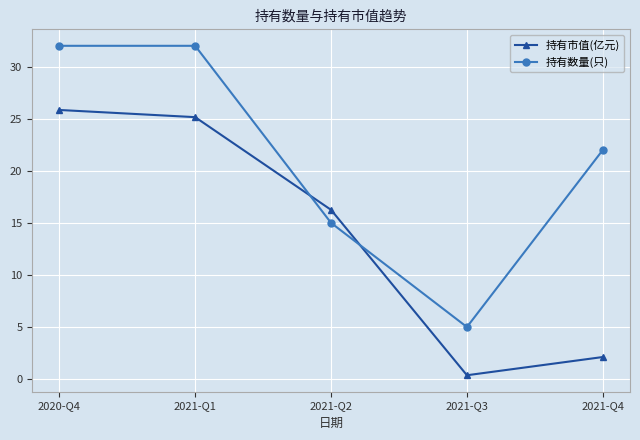

How many data points does each series have?

5